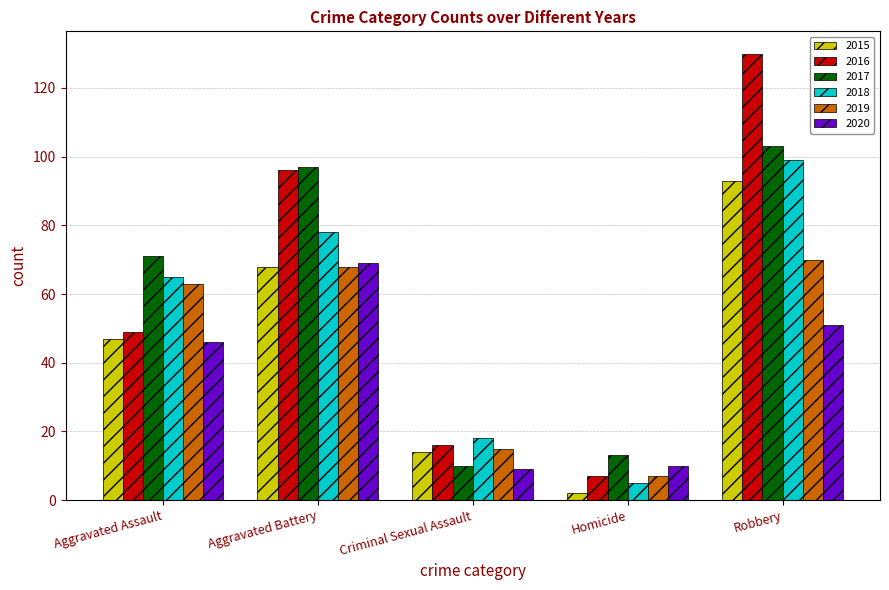

What is the approximate value of 2015 at Aggravated Assault?

47